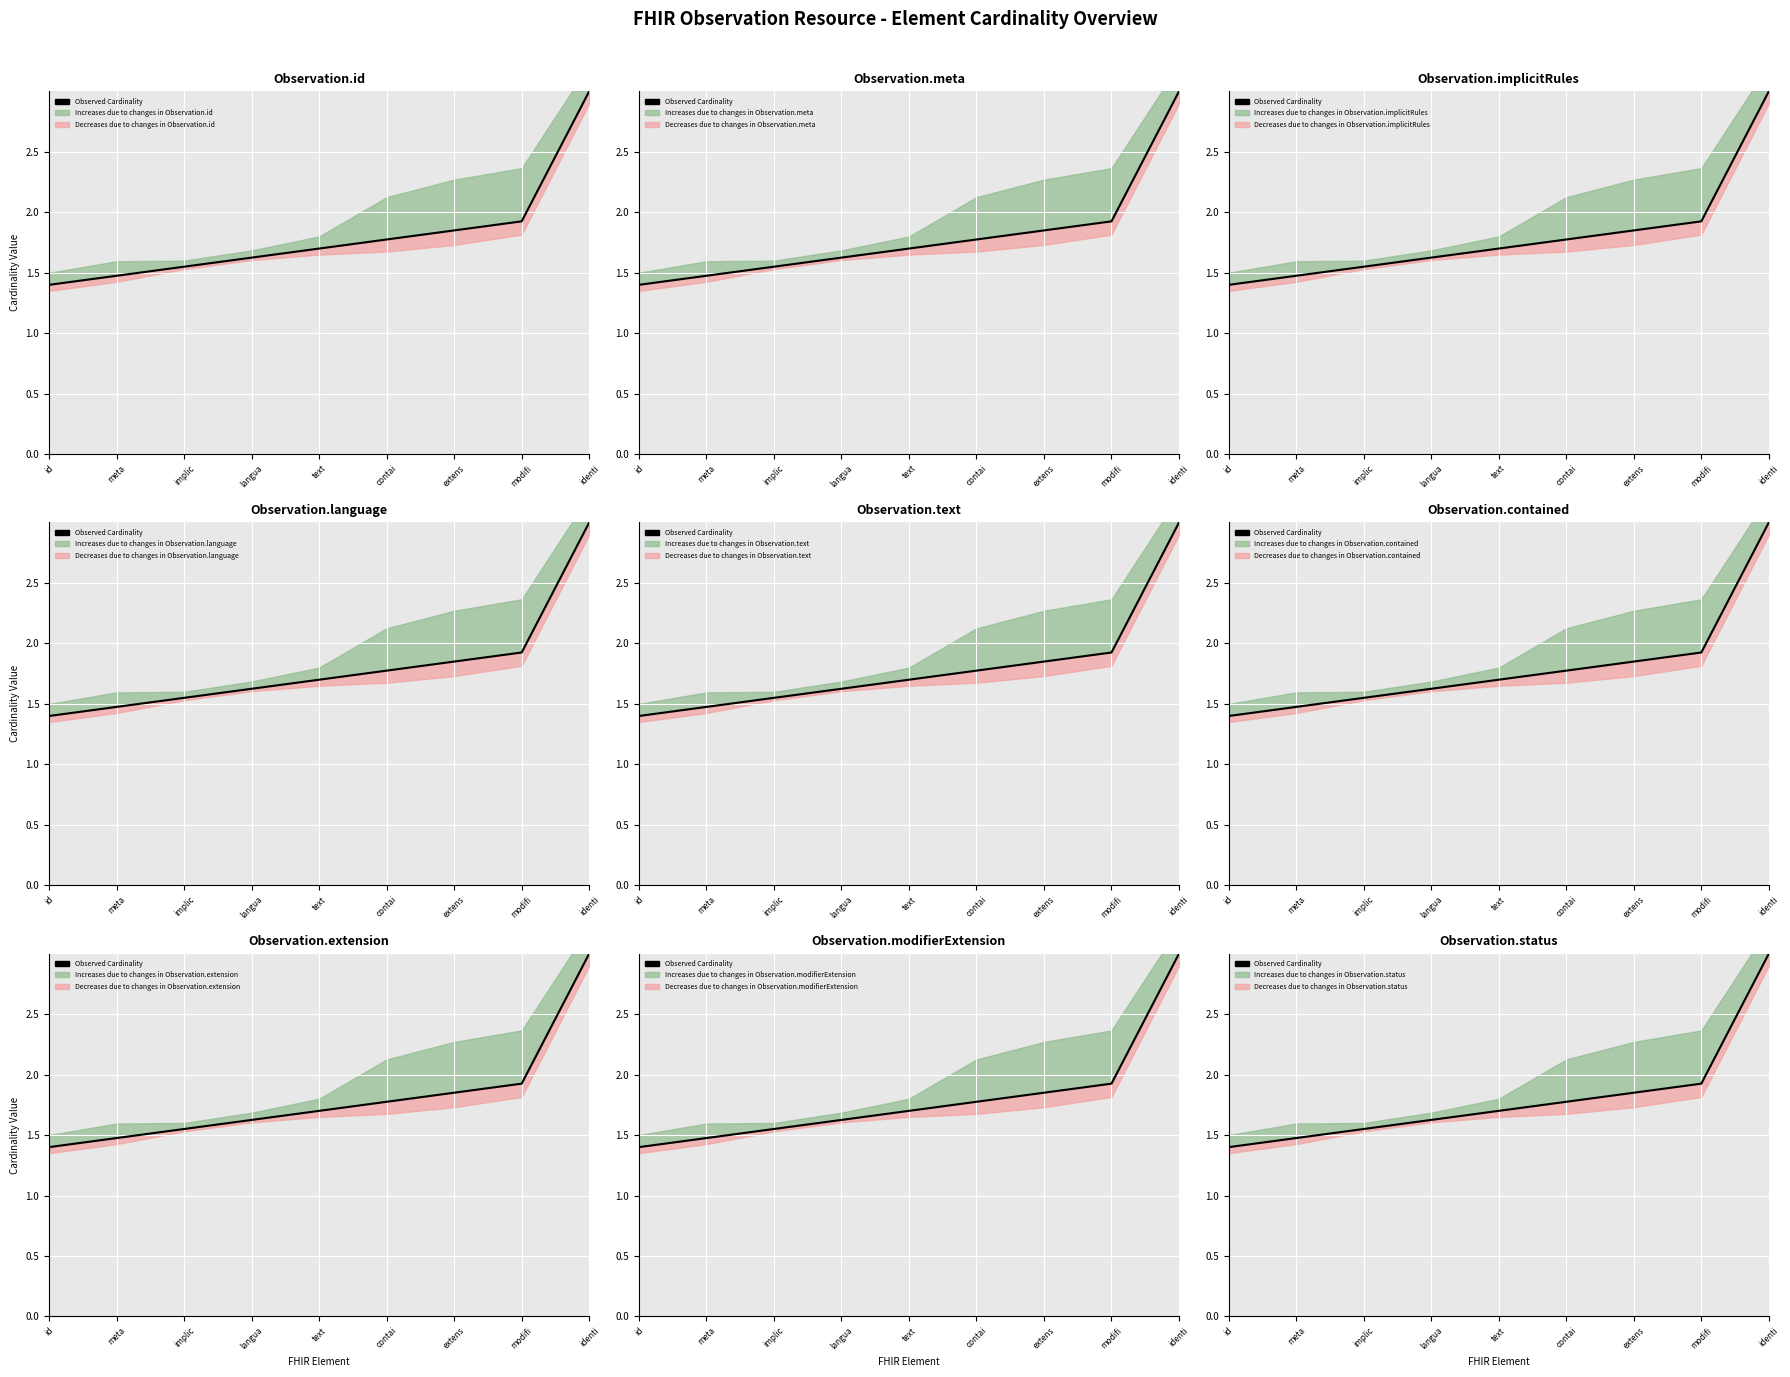

Reading left to right, list all the values displayed in this chart.

1.4	1.5	1.5	1.6	1.7	1.8	1.8	1.9	3.0